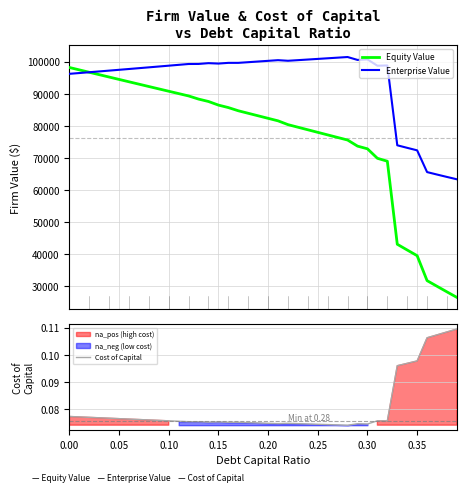

What is the highest value of the Equity Value series?

98168.4